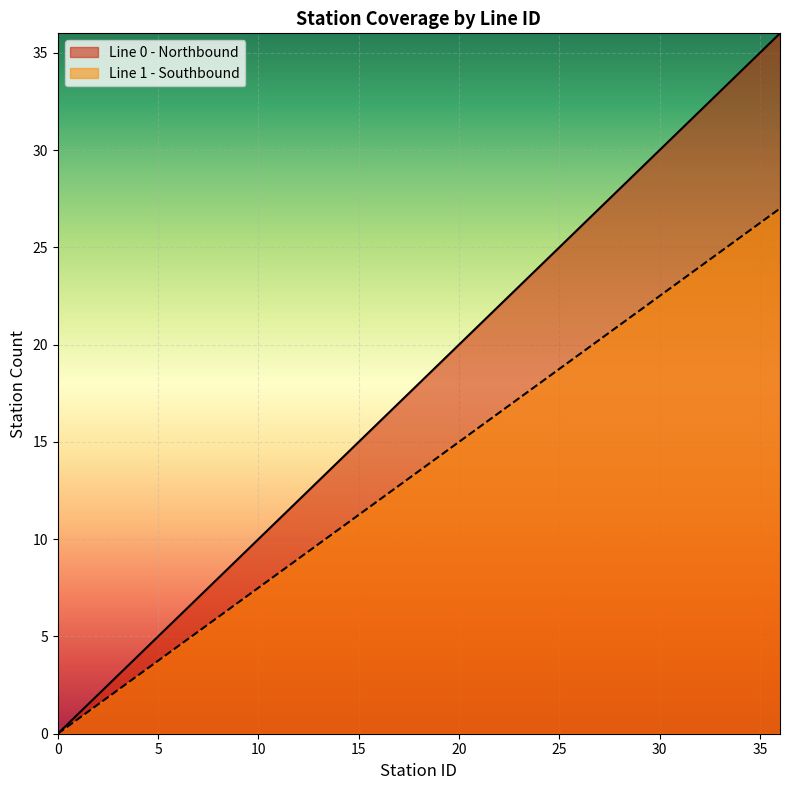

What is the approximate value of Line 1 - Southbound at 16?

12.0